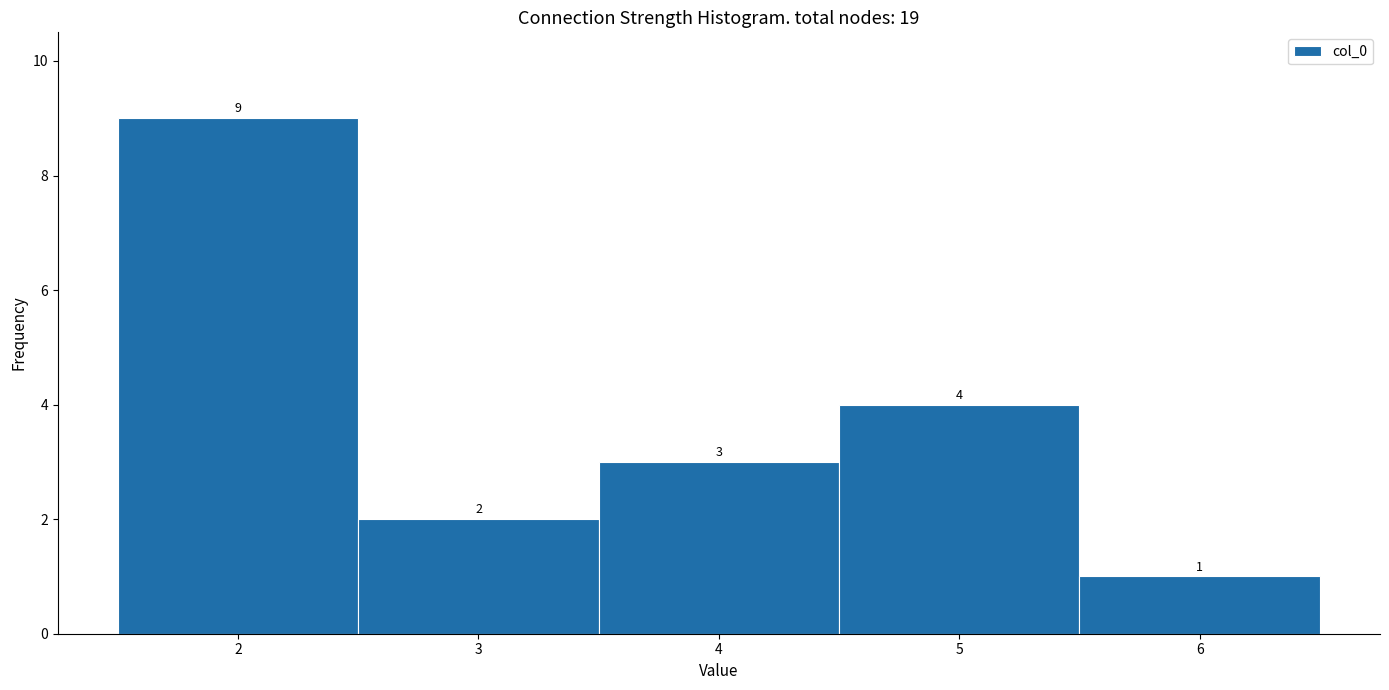

Which range on the x-axis has the tallest bar?

1.5 to 2.5